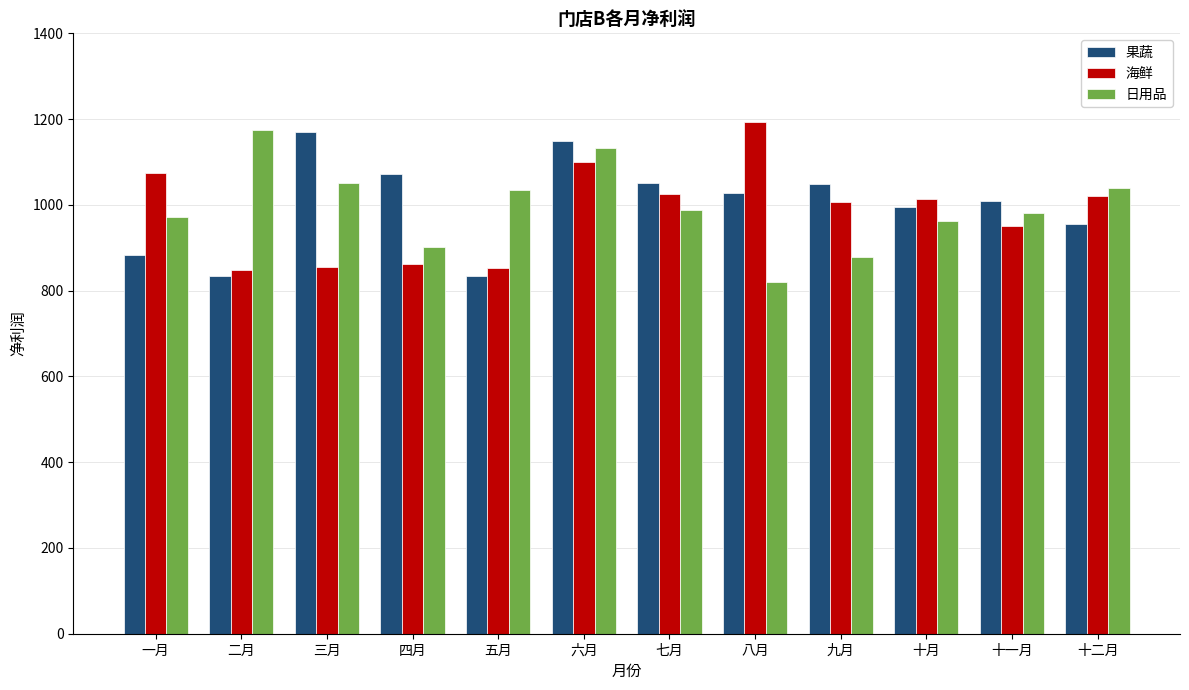

Which series changed the most between 三月 and 五月?

果蔬